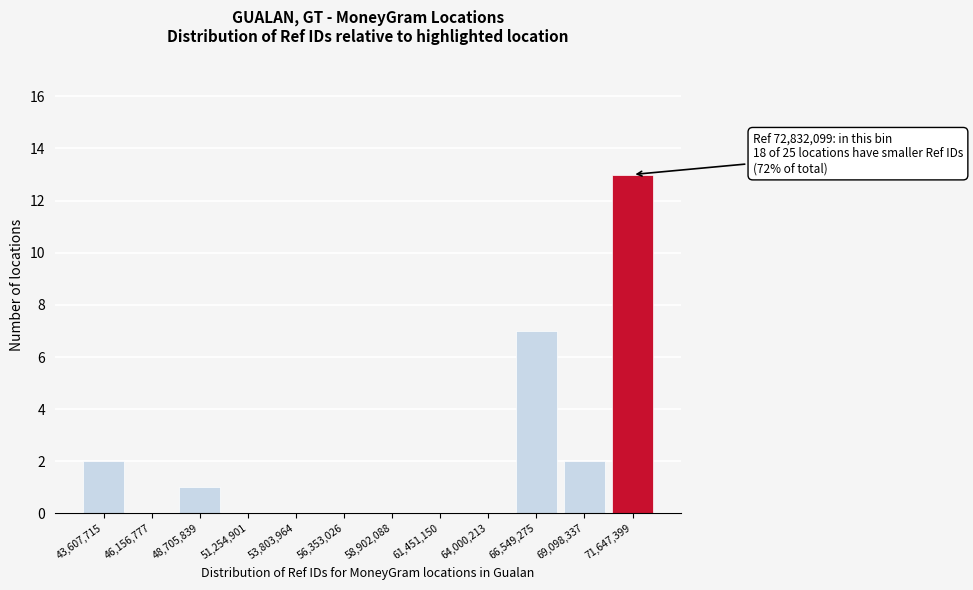

What is the sum of all values?

25